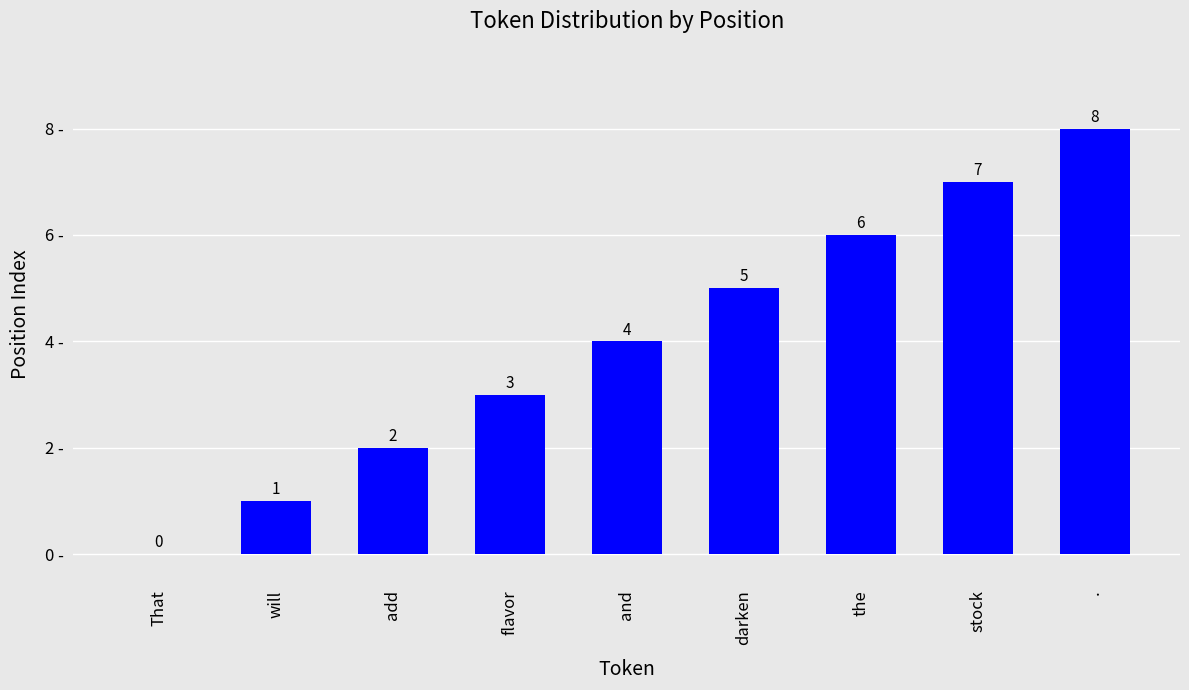

What is the sum of all values?

36